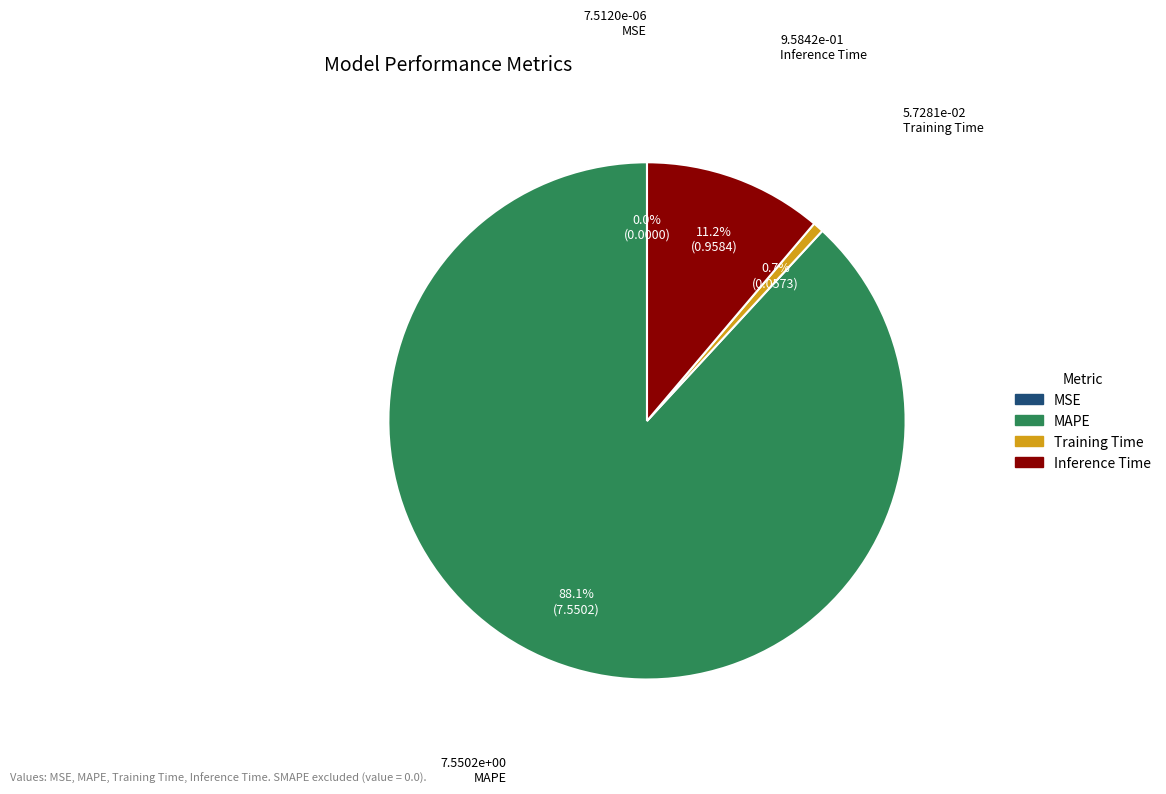

Which category has the biggest portion of the pie?

MAPE